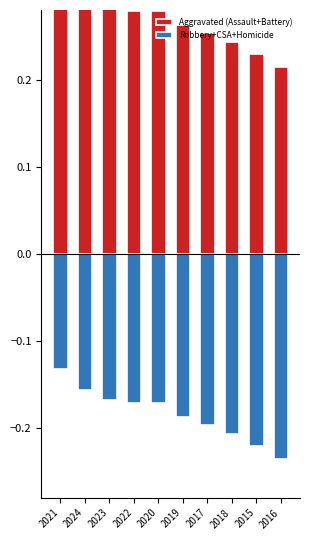

What is the value of the Robbery+CSA+Homicide bar at the 1st from the left?

-0.1